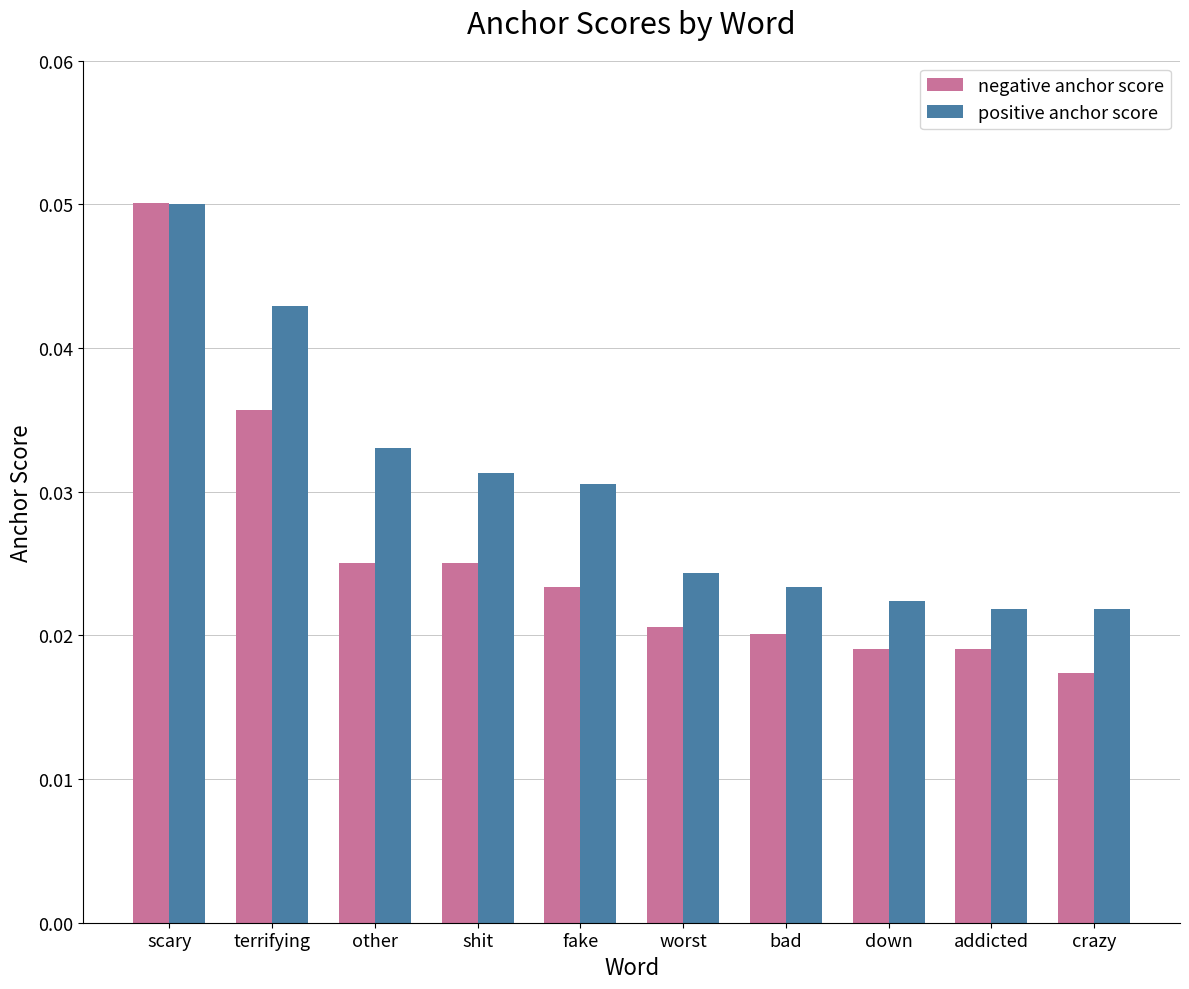

At fake, list the series in order from smallest to largest.

negative anchor score, positive anchor score